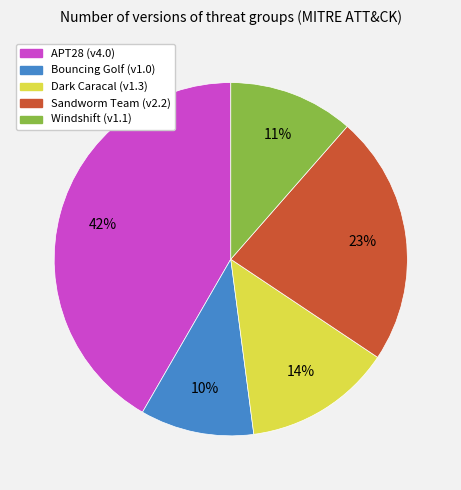

Is the sum of Windshift (v1.1) and Sandworm Team (v2.2) greater than half?

No